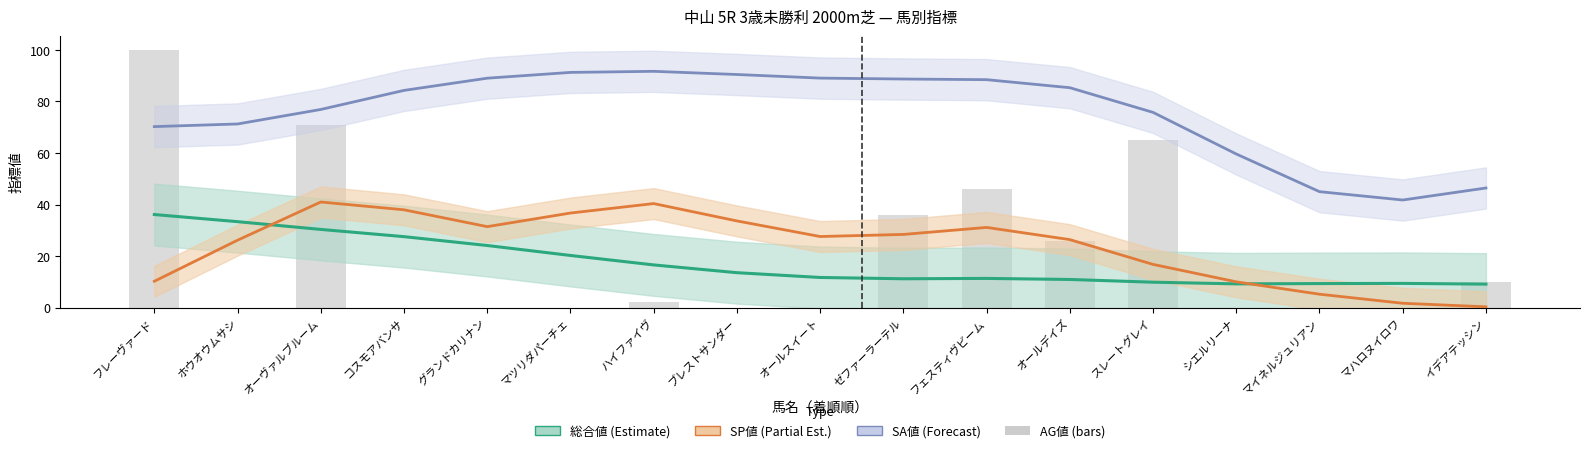

Between マツリダパーチェ and マイネルジュリアン, which is larger?

マツリダパーチェ